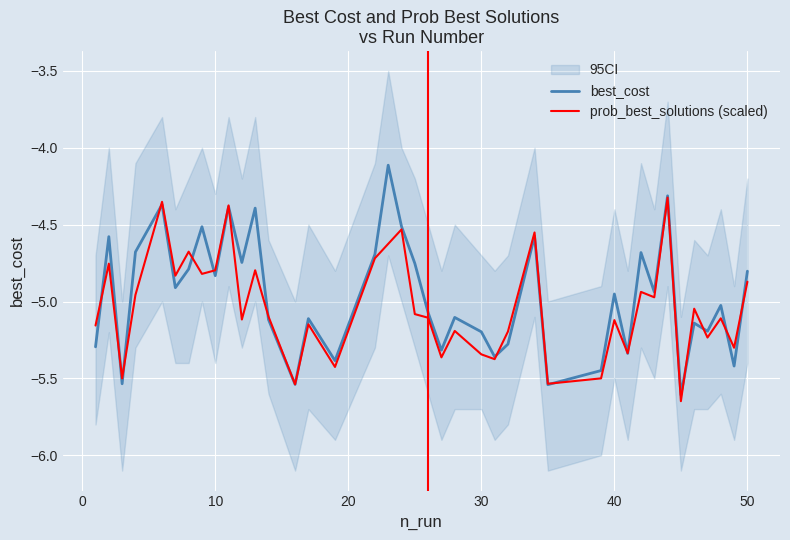

What is the difference between the second highest and second lowest values in the prob_best_solutions (scaled) series?

1.2